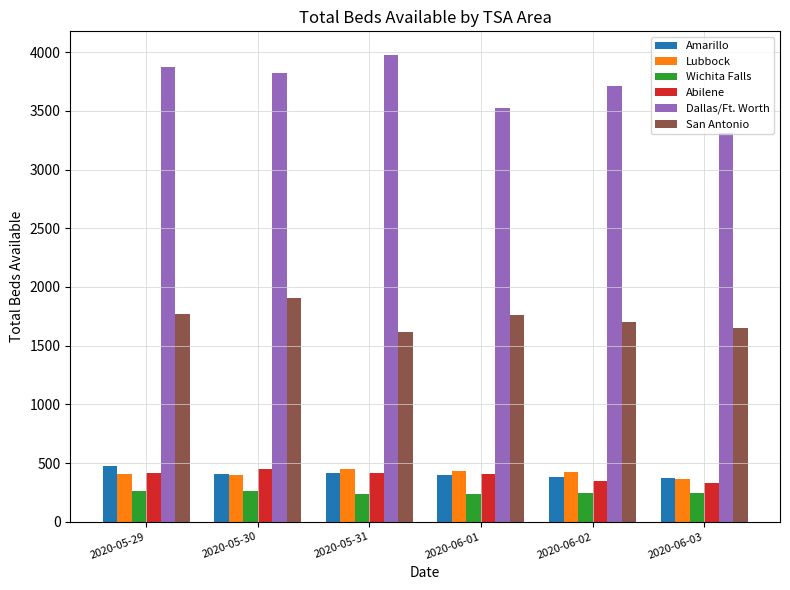

At how many categories does at least one series exceed 2252?

6